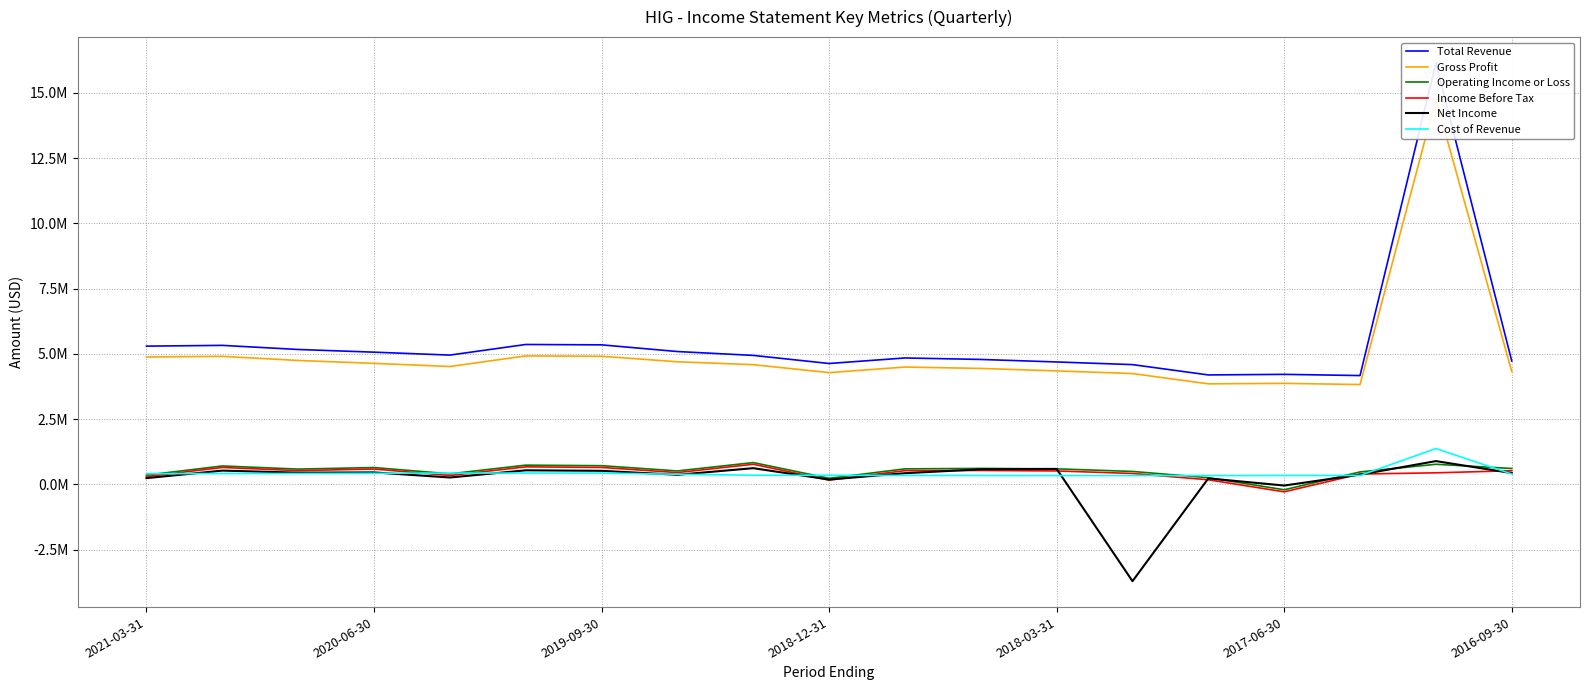

True or false: Total Revenue has more than 1 interior local peaks.

True